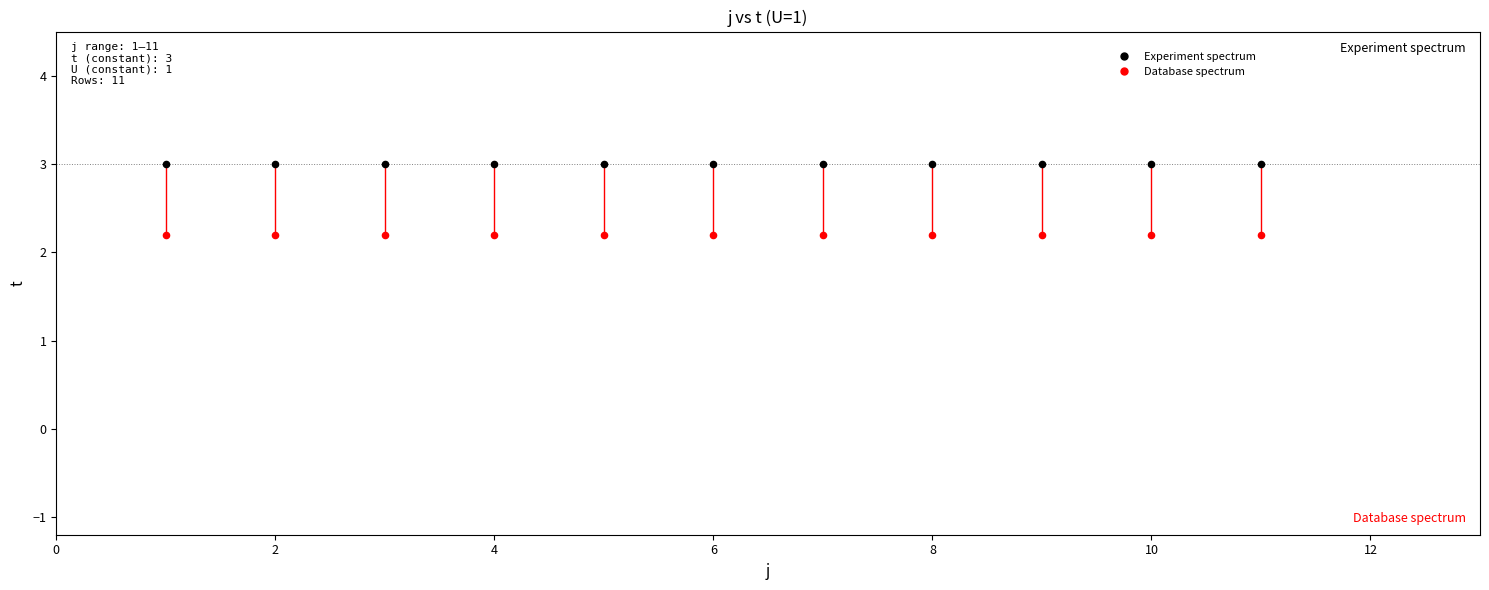

What are all the series names shown in the legend?

Experiment spectrum, Database spectrum